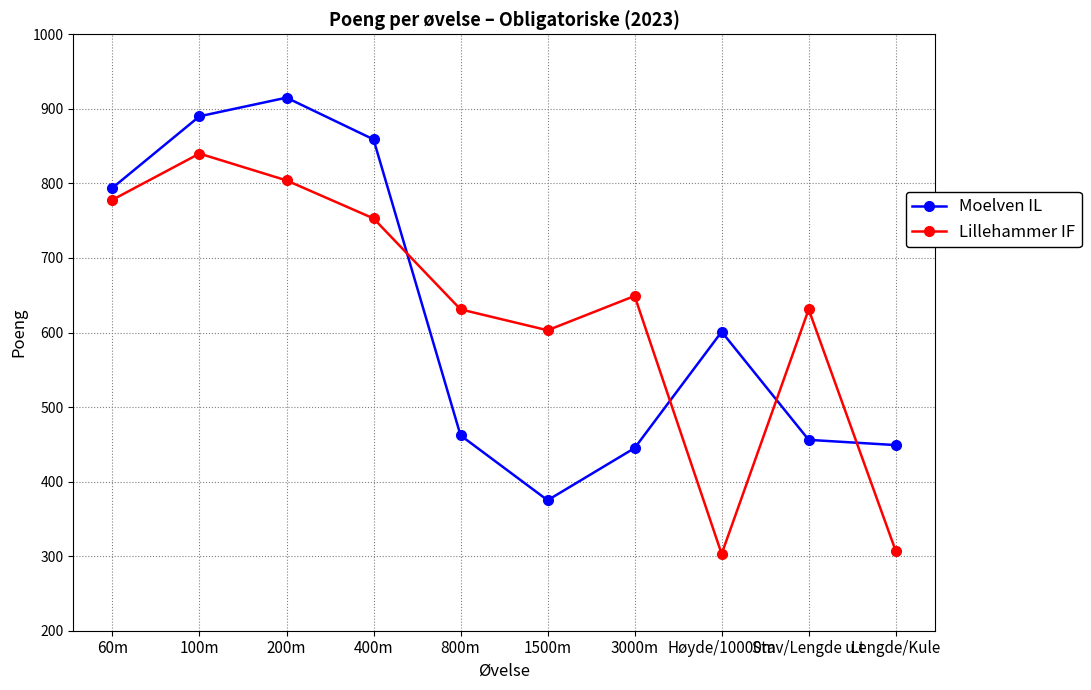

What is the lowest value of the Moelven IL series?

375